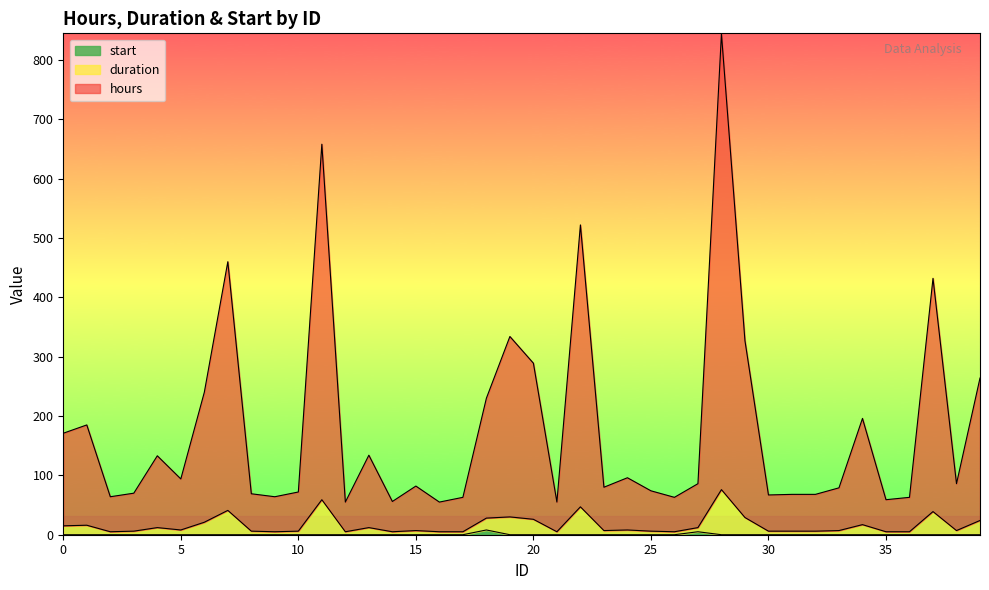

What is the spread (max minus min) of values at 23?

80